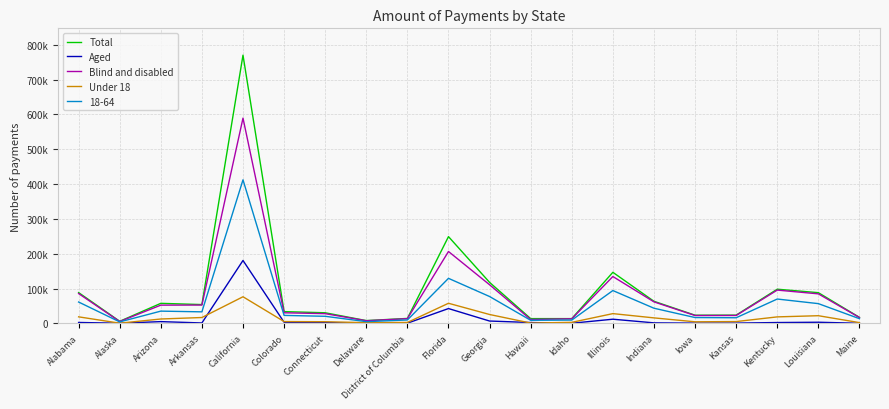

How many data points in Aged are less than 2561?

10